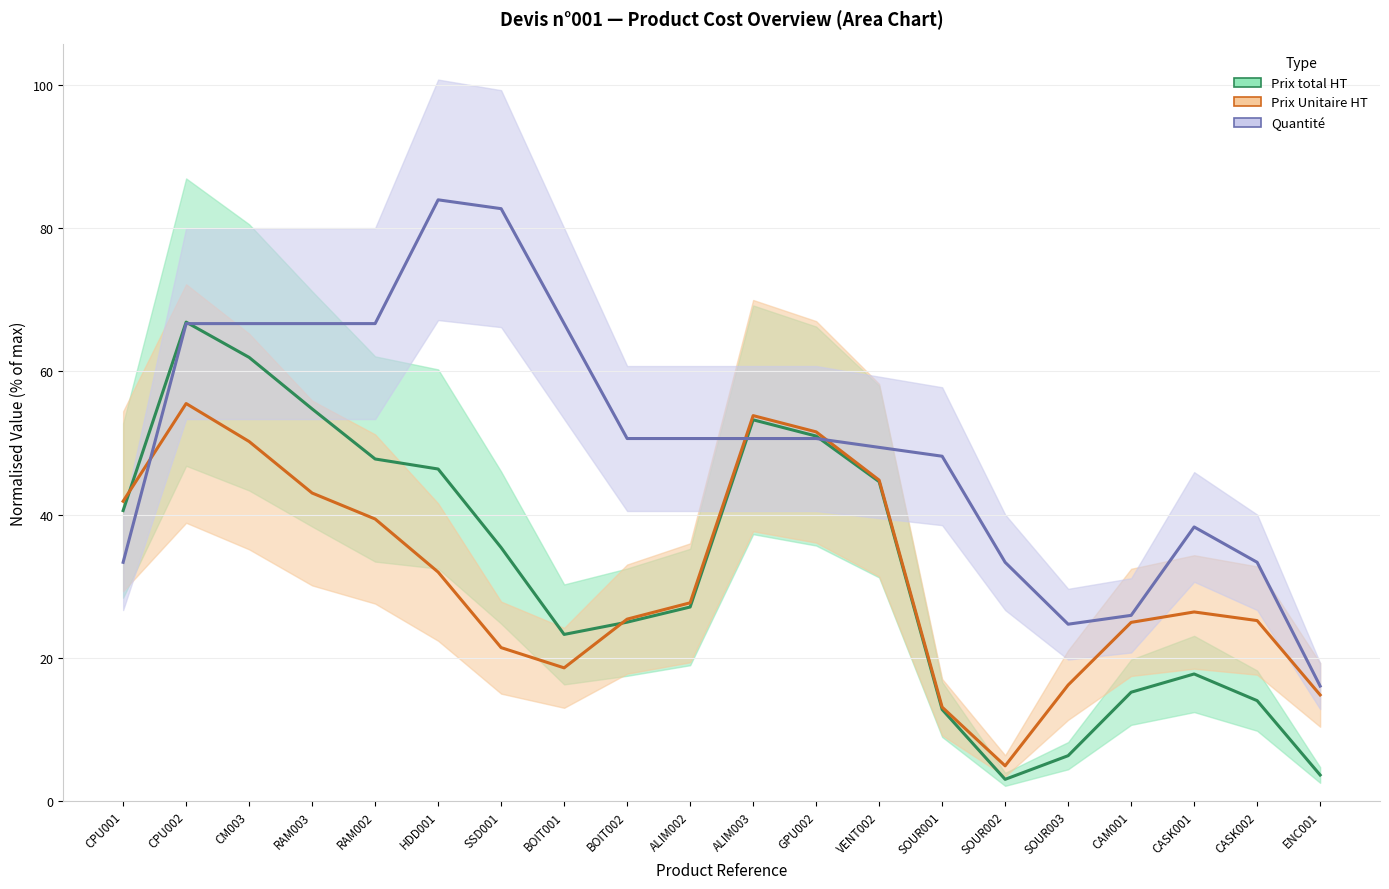

At which label does Prix total HT first exceed 35?

CPU001